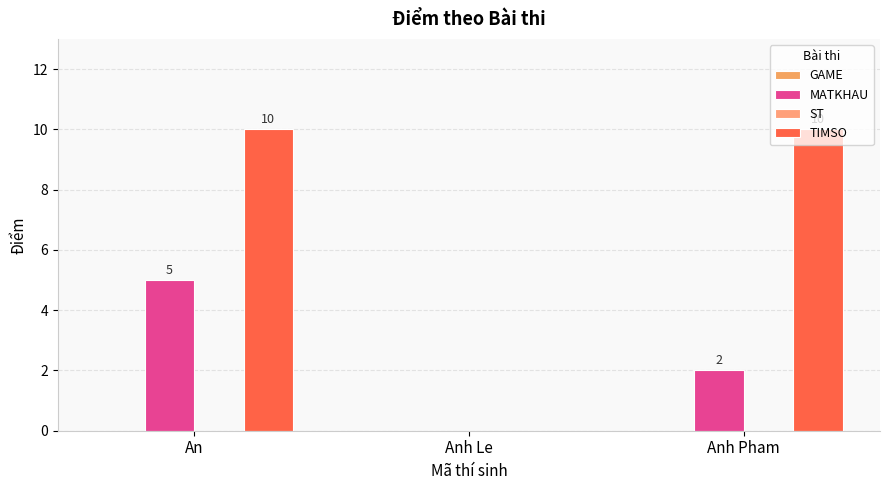

Between An and Anh Le, which series saw the biggest shift?

TIMSO